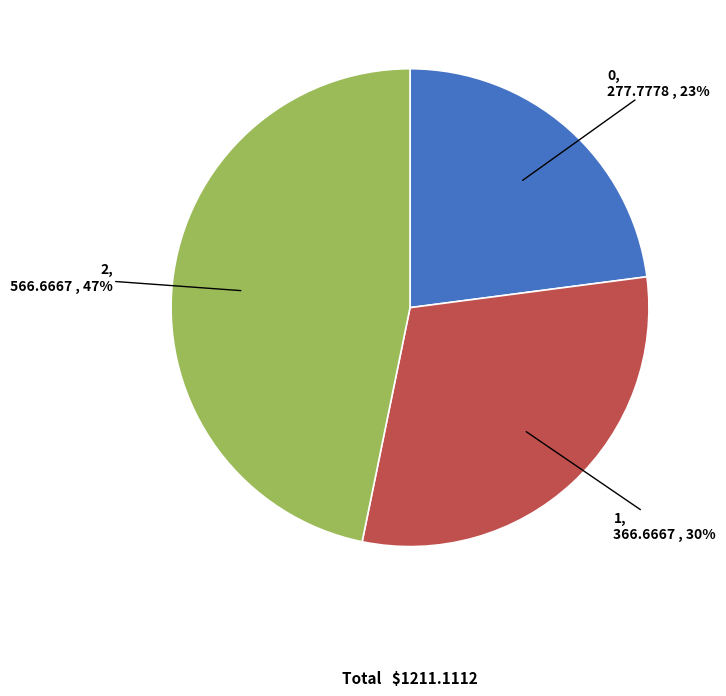

Is there a majority slice in this chart?

No